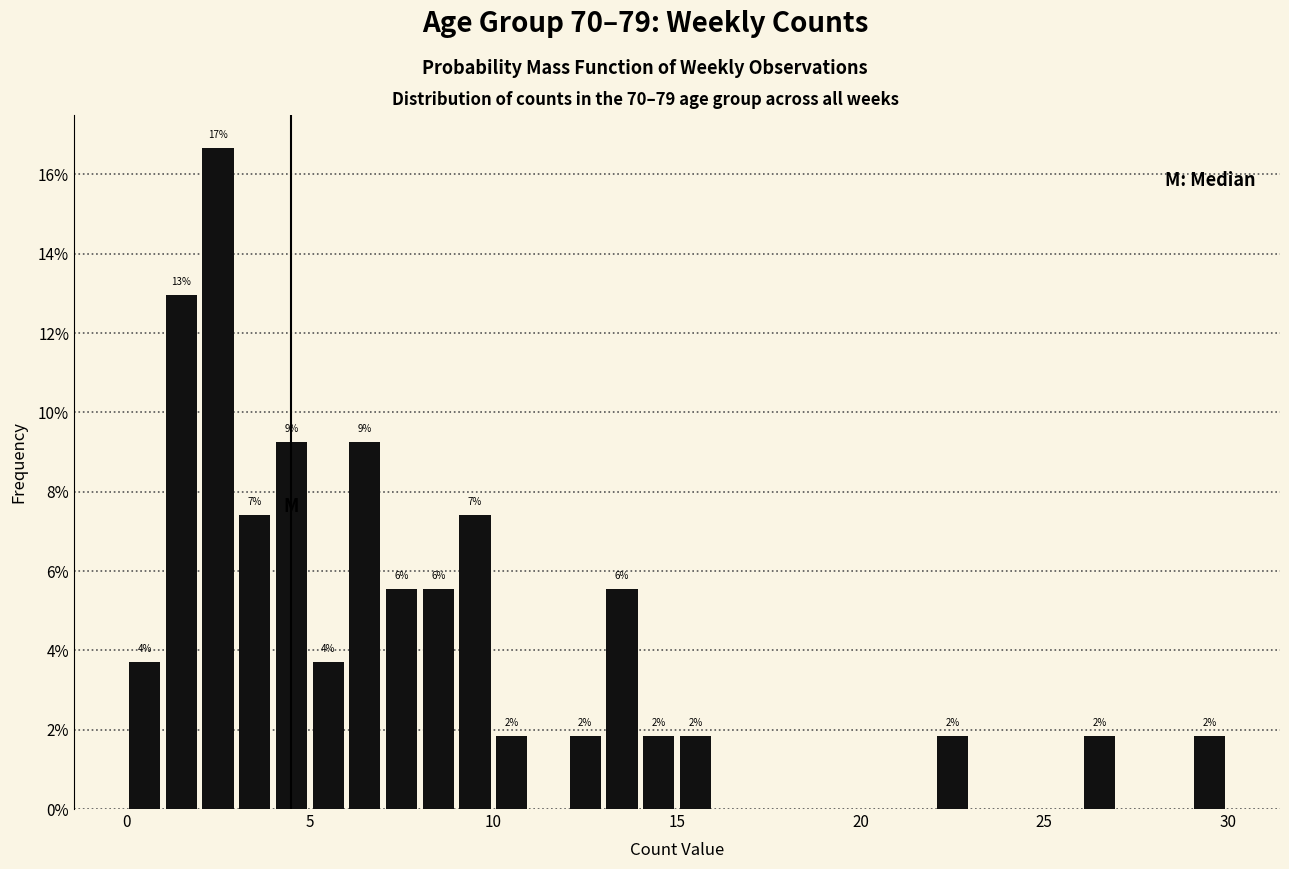

Read against the x-axis, roughly where is the centre of the tallest bar?

2.5